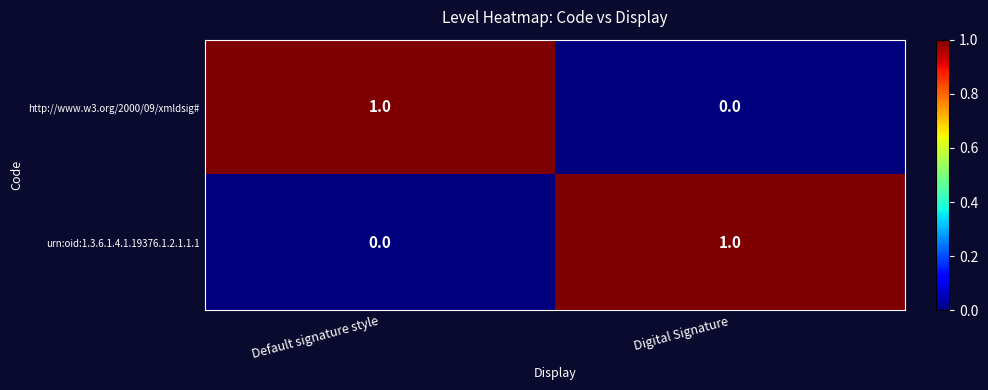

Reading left to right, list all the values displayed in this chart.

http://www.w3.org/2000/09/xmldsig#: Default signature style=1	Digital Signature=0
urn:oid:1.3.6.1.4.1.19376.1.2.1.1.1: Default signature style=0	Digital Signature=1